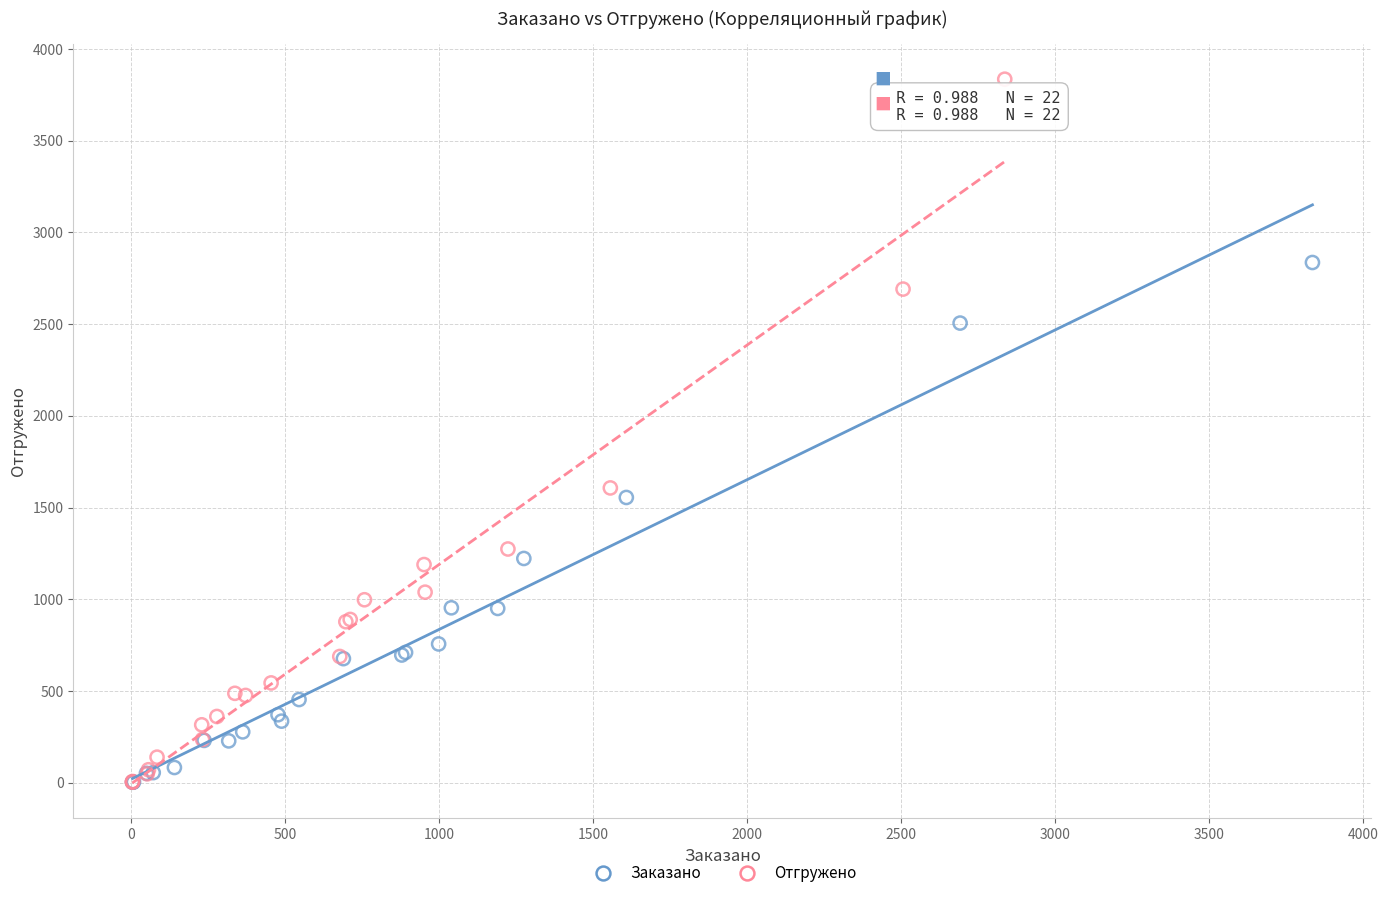

What are all the series names shown in the legend?

Заказано, Отгружено